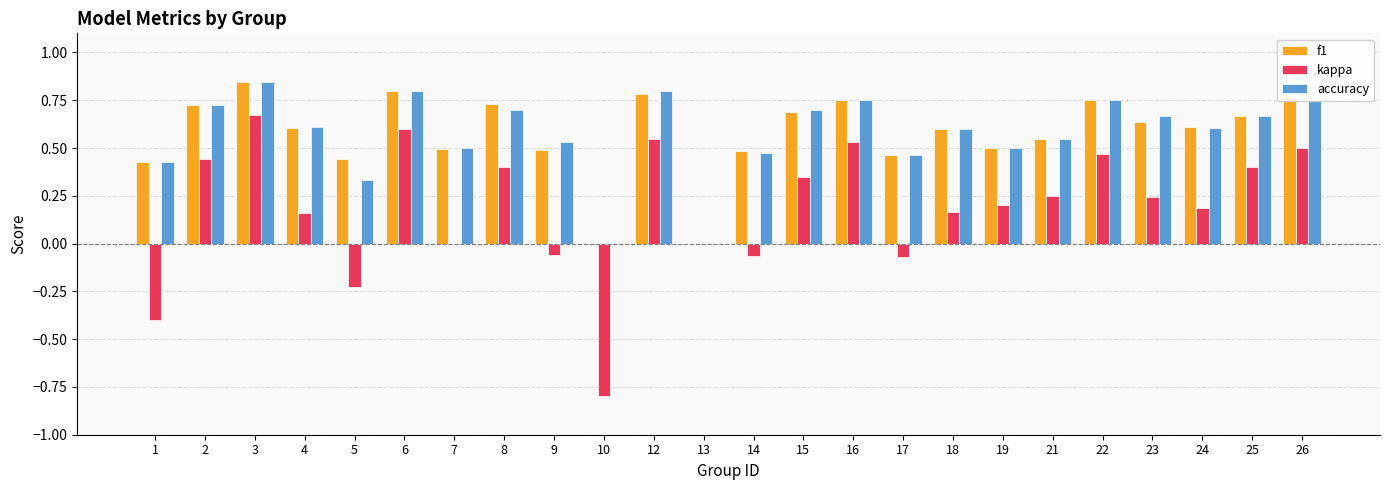

Is it true that kappa equals 0.1 at 18?

False